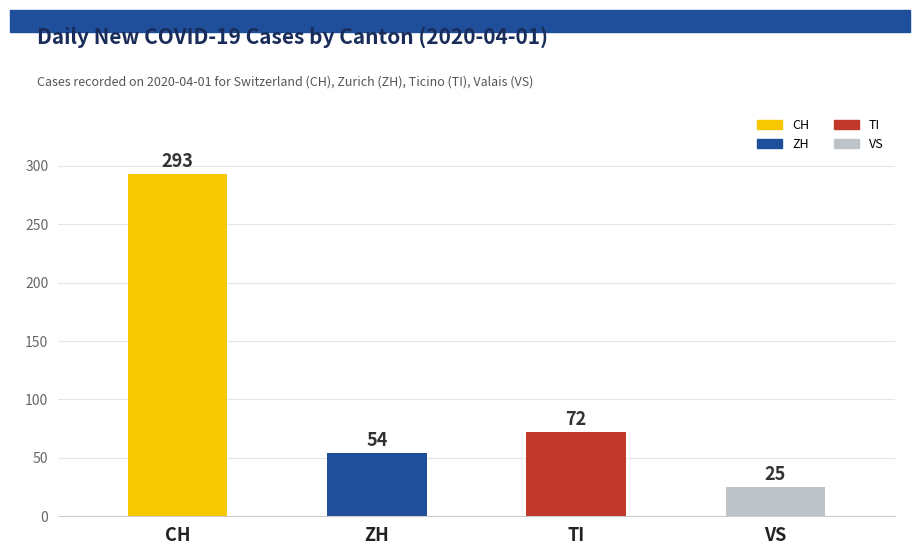

Reading left to right, extract all data points from this chart.

293	54	72	25